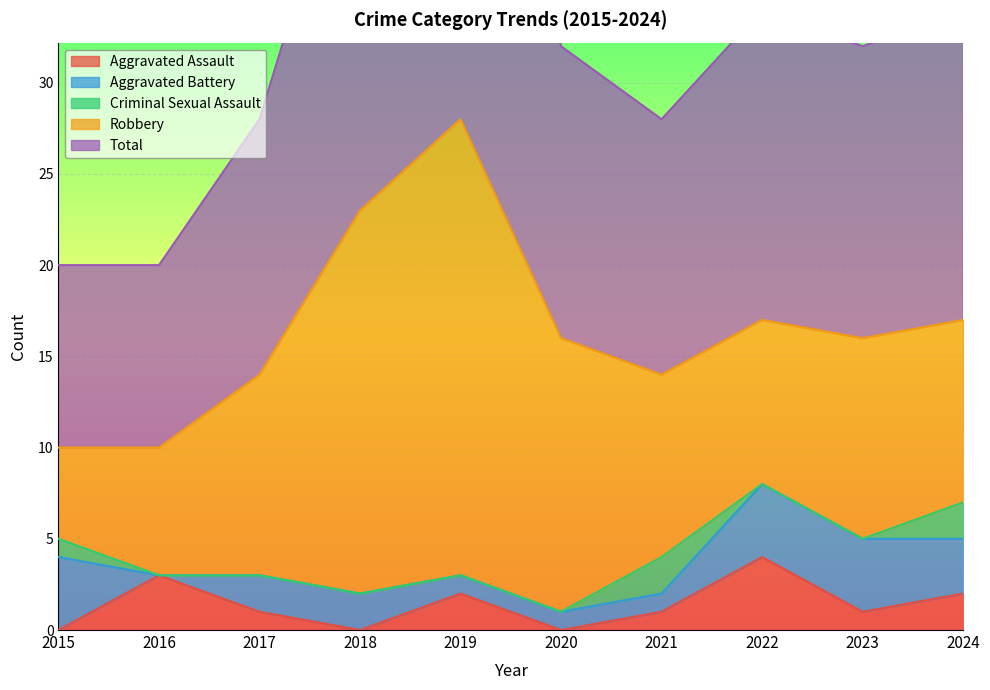

What is the value of the Total point at the 5th from the left?

28